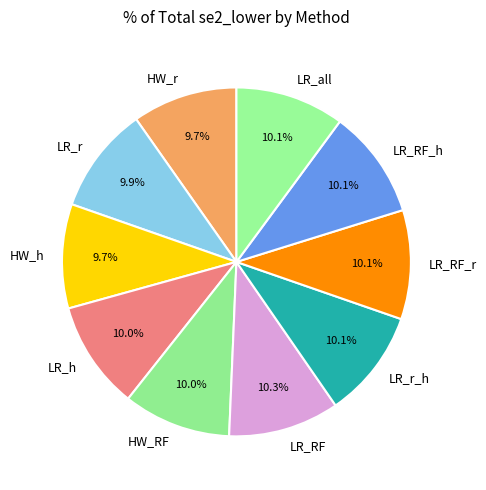

Is it true that LR_RF_h is 10% of the pie?

True